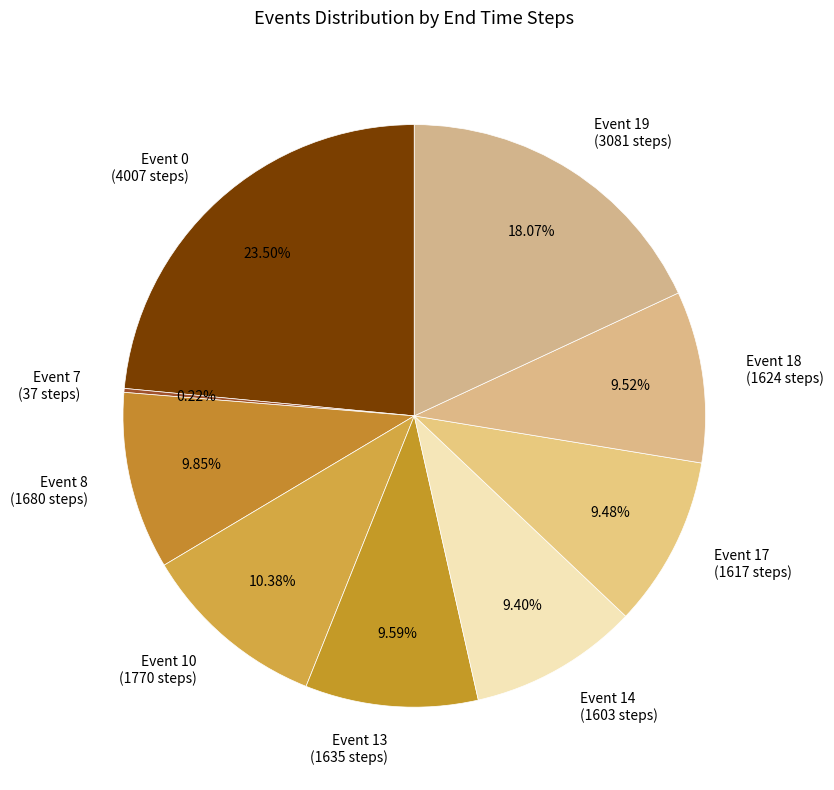

Is there any slice that represents more than half of the pie?

No